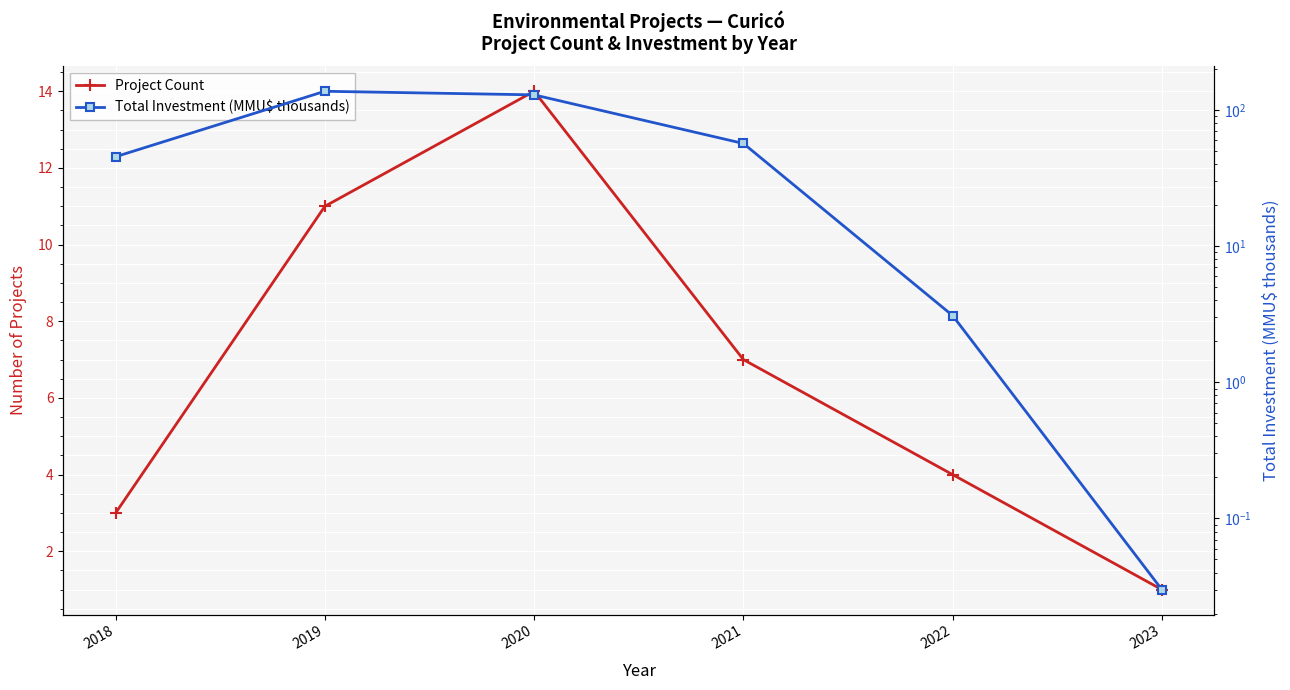

How many lines are shown in the chart?

2